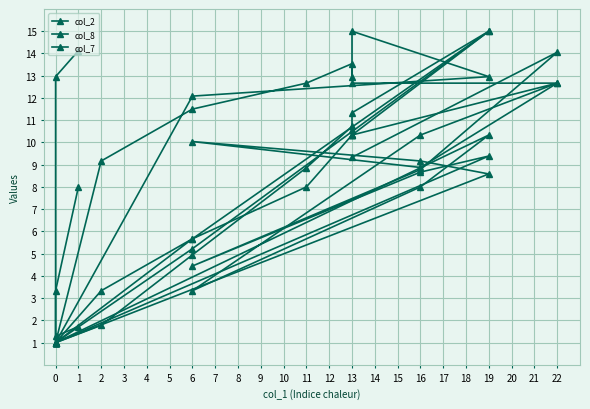

How many intersections are there between col_2 and col_8?

5